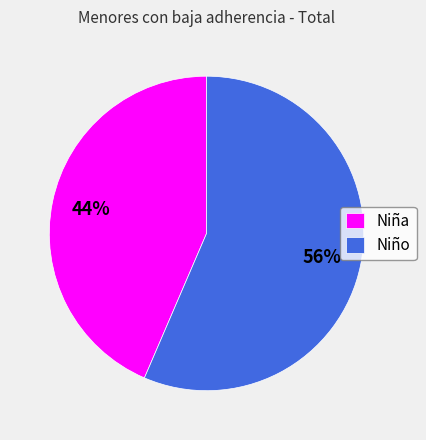

Count the number of slices in the pie.

2